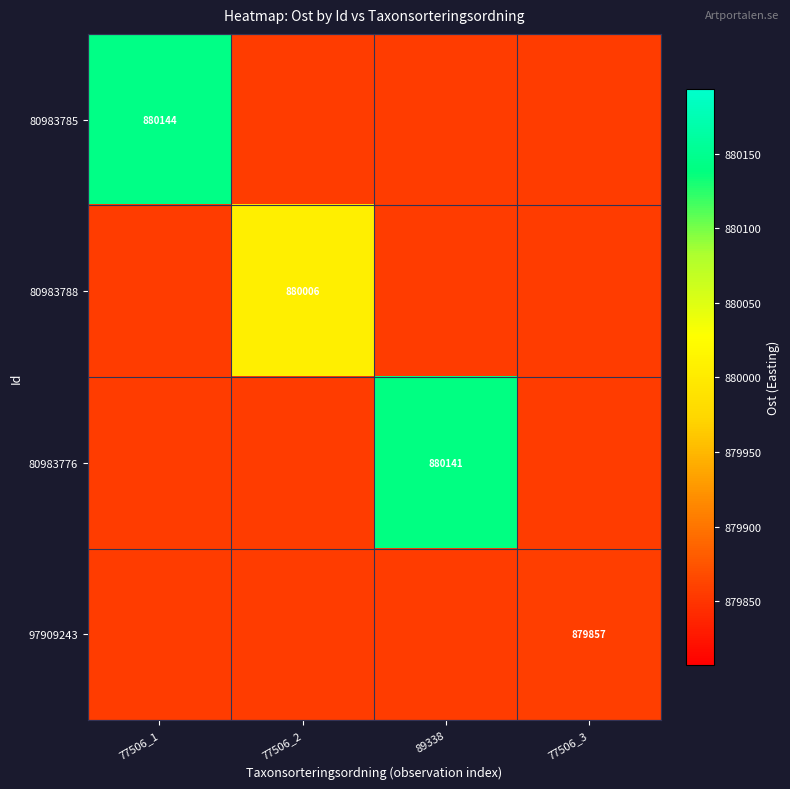

The 80983785 series shows 197685.3 at 77506_3. True or false?

False